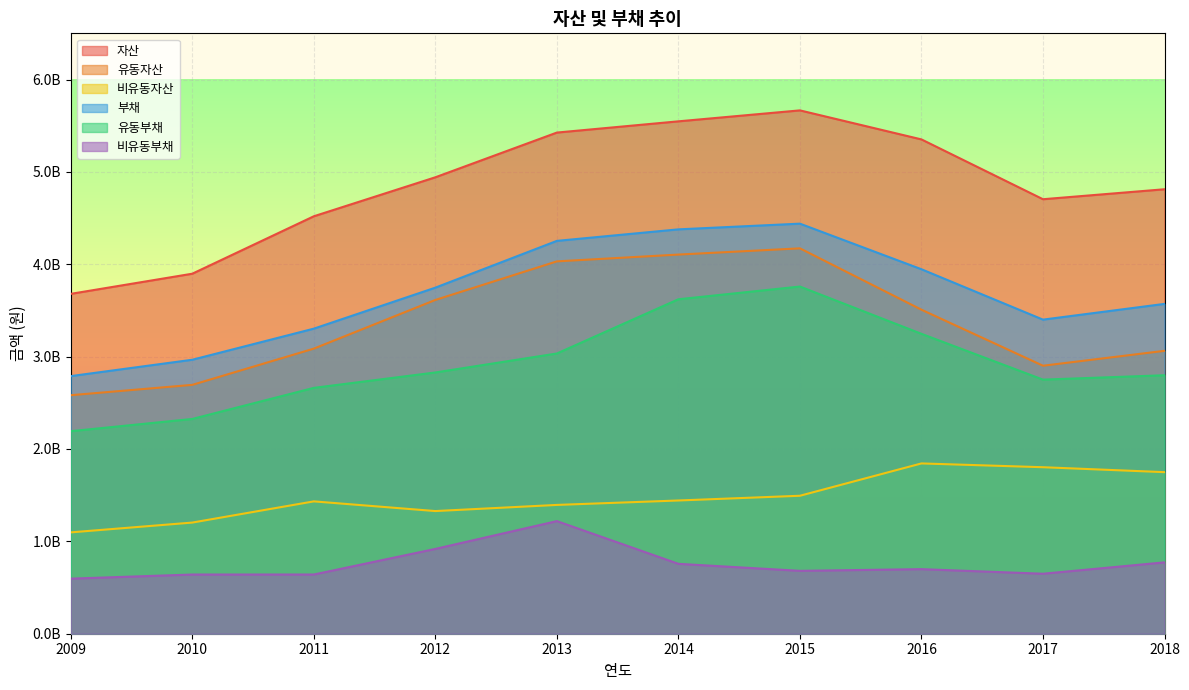

Which series changed the most between 2009 and 2012?

자산